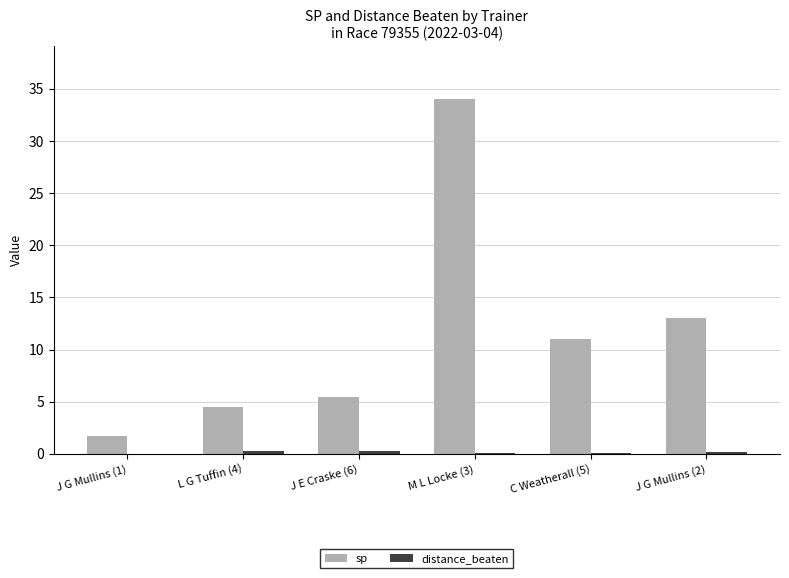

Which series has the largest total across all categories?

sp